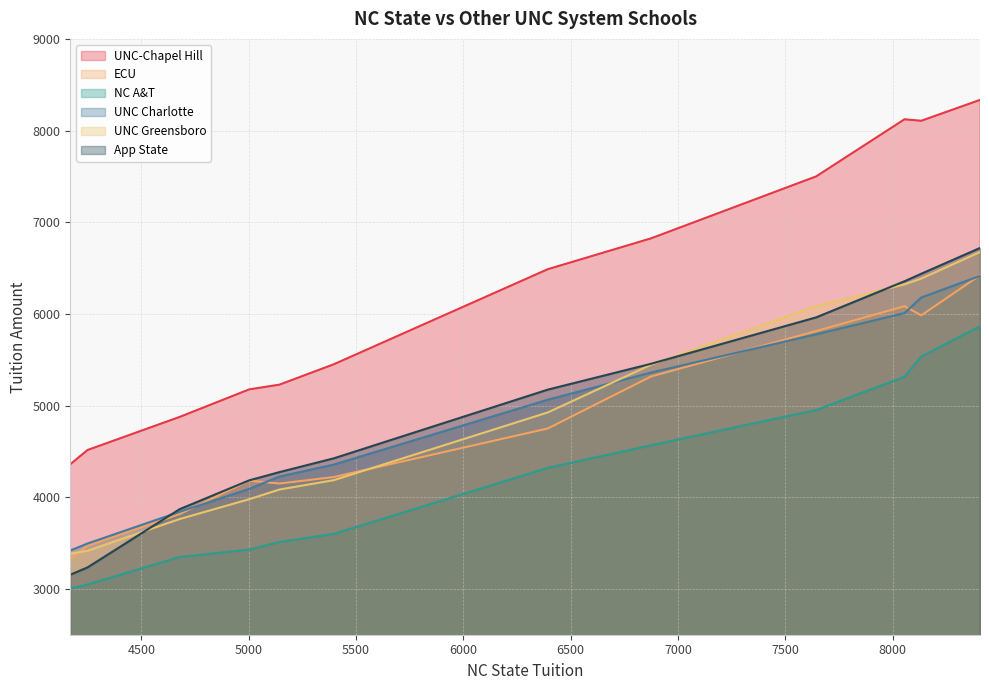

True or false: UNC-Chapel Hill and App State intersect in this chart.

False